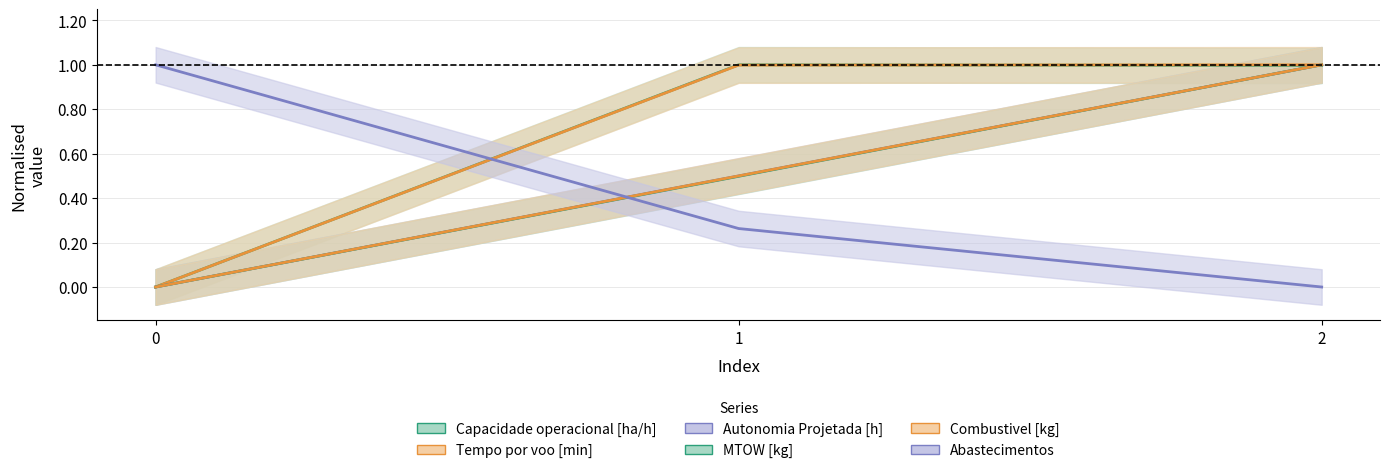

At which category is the sum across all series the highest?

2